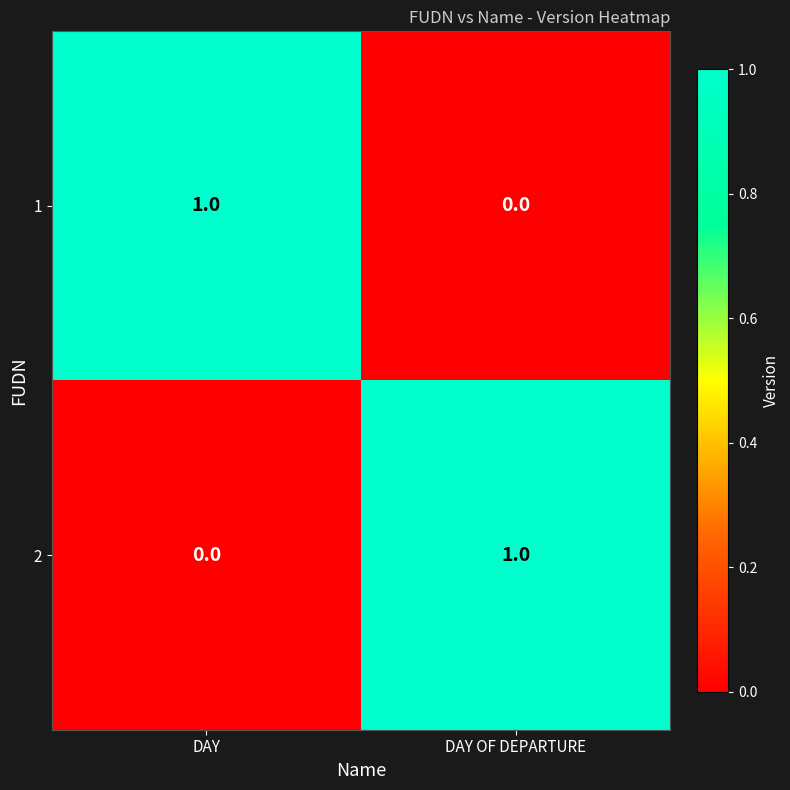

Rank the categories by 2 value from highest to lowest.

DAY OF DEPARTURE, DAY